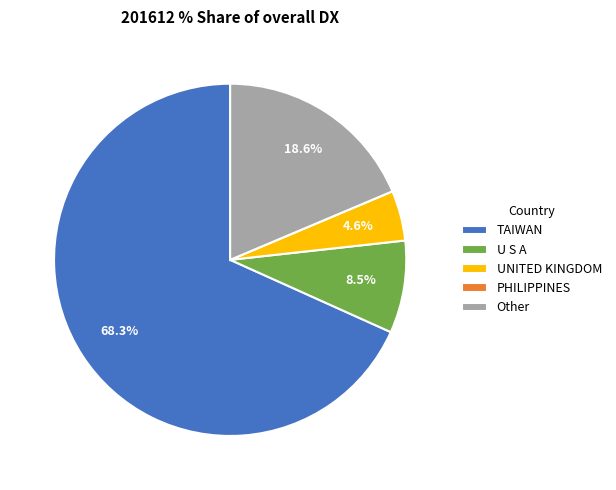

To the nearest percent, what is the average slice percentage?

20%